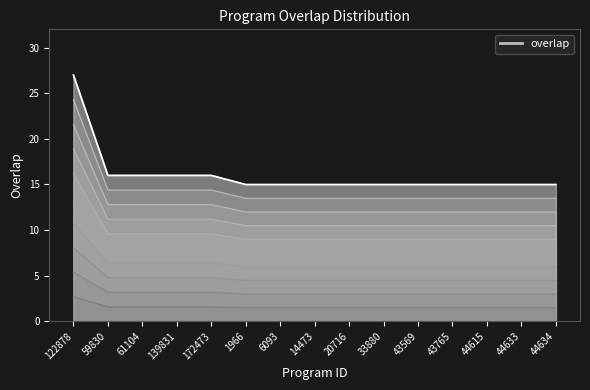

List the labels in order of value, largest first.

122878, 59830, 61104, 139831, 172473, 1966, 6093, 14473, 20716, 33880, 43569, 43765, 44615, 44633, 44634